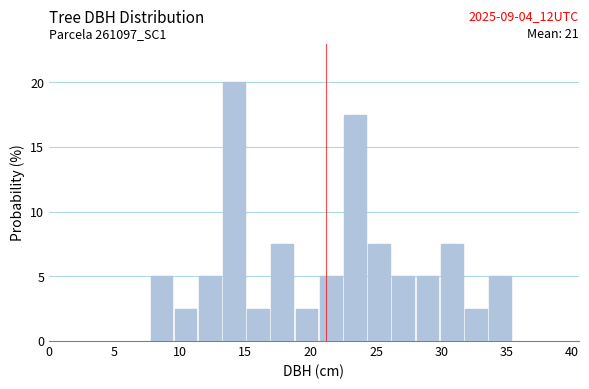

Around what value on the x-axis is the tallest bar? Give the approximate position of its centre, as read against the axis.

14.0